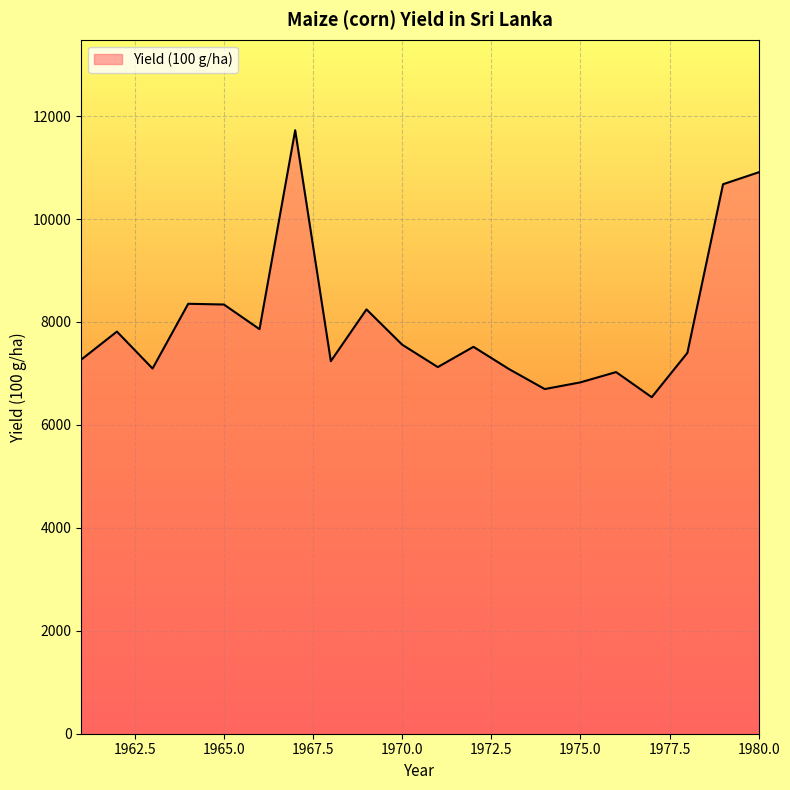

What is the minimum value shown in the chart?

6539